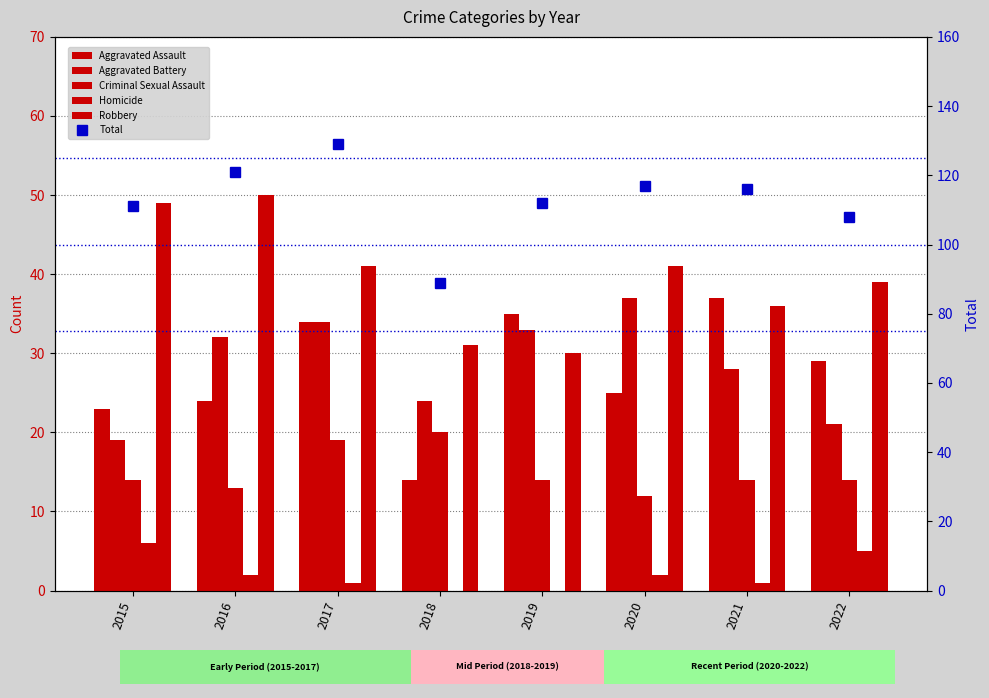

How many values in Homicide are above zero?

6